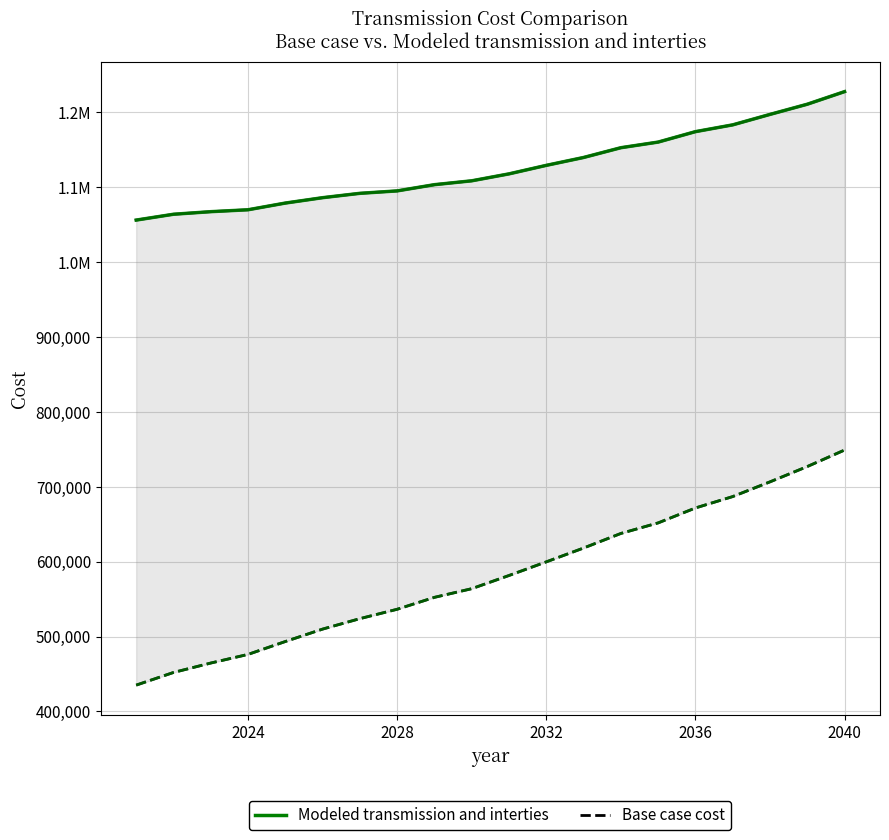

True or false: Base case cost and Modeled transmission and interties intersect in this chart.

False